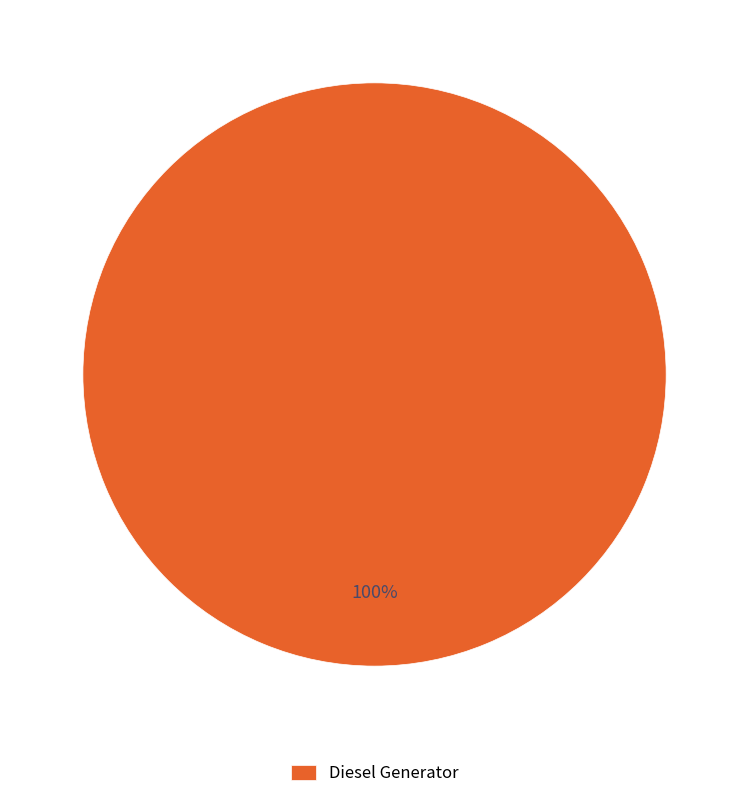

True or false: Diesel Generator accounts for 100% of the total.

True